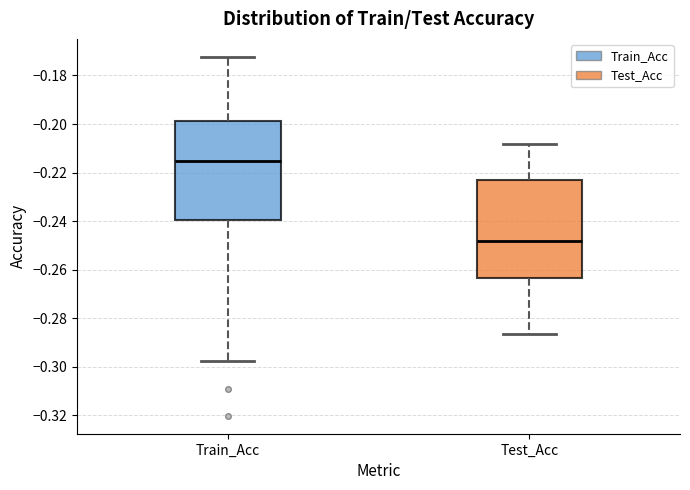

Reading left to right, transcribe this box plot: for each box, give where its median line is, the range the box spans, and where its two whiskers end, as read against the y-axis. The values are not printed on the chart, so give them approximately, as read against the axis.

Train_Acc: median -0.216, box -0.240 to -0.198, whiskers -0.298 to -0.172
Test_Acc: median -0.248, box -0.264 to -0.224, whiskers -0.286 to -0.208